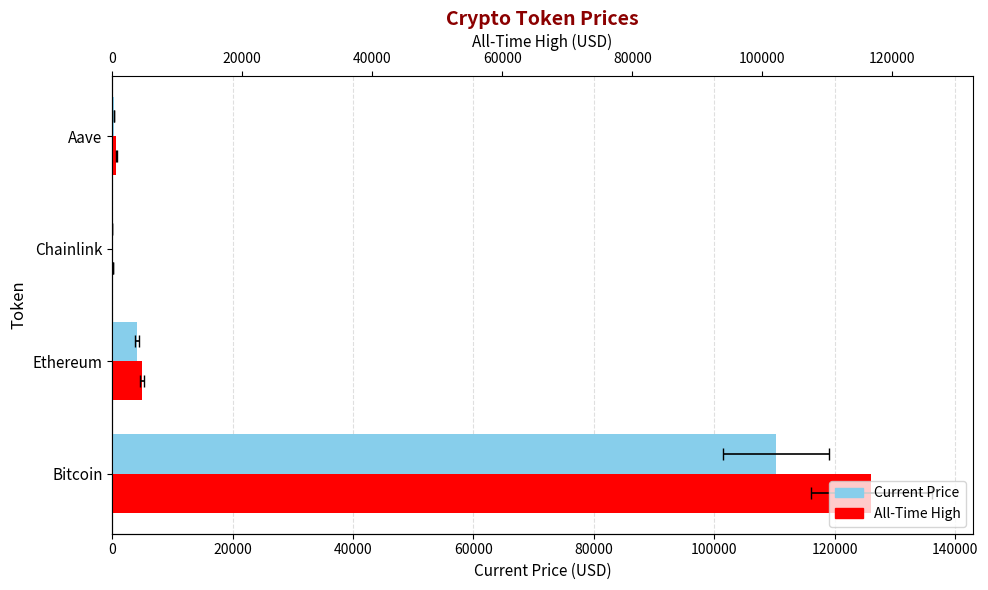

What is the maximum value for allTimeHigh?

126080.0